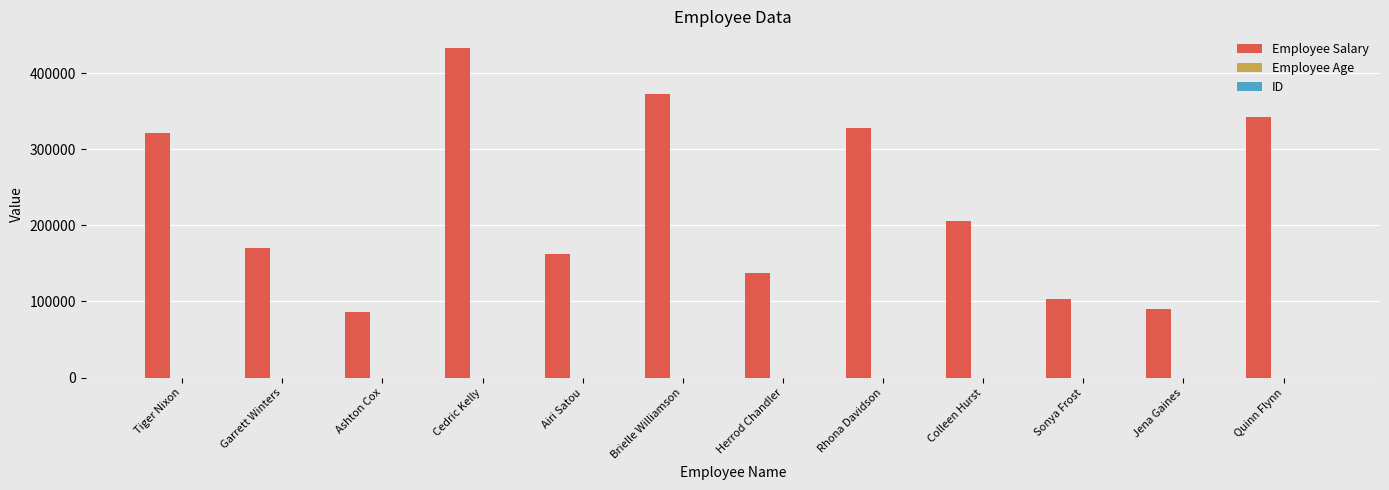

Which series changed the most between Airi Satou and Brielle Williamson?

Employee Salary